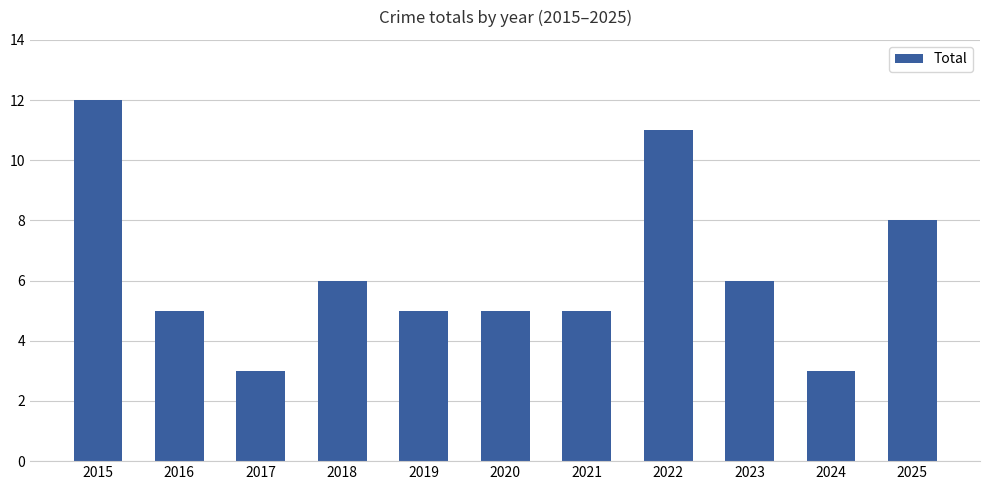

What value does the data have at 2024?

3